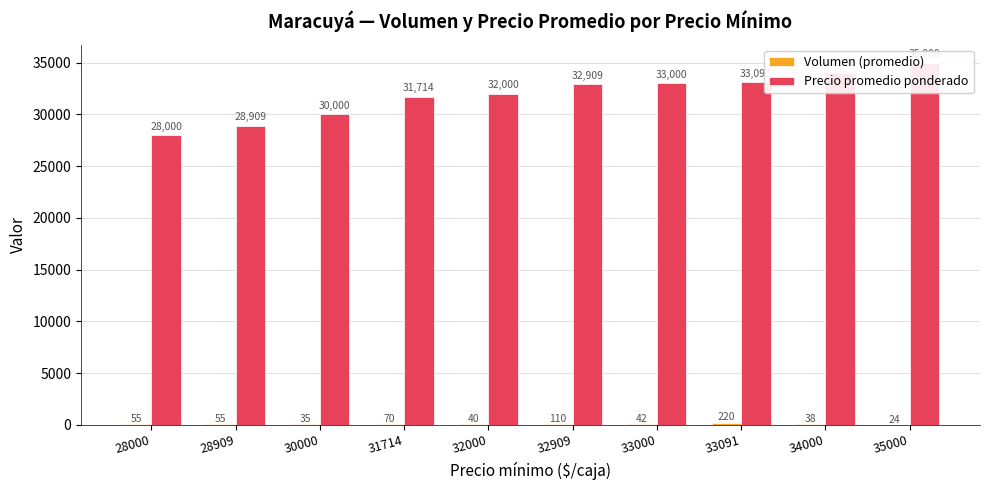

Where is Volumen (promedio) nearest to the value 121?

32909